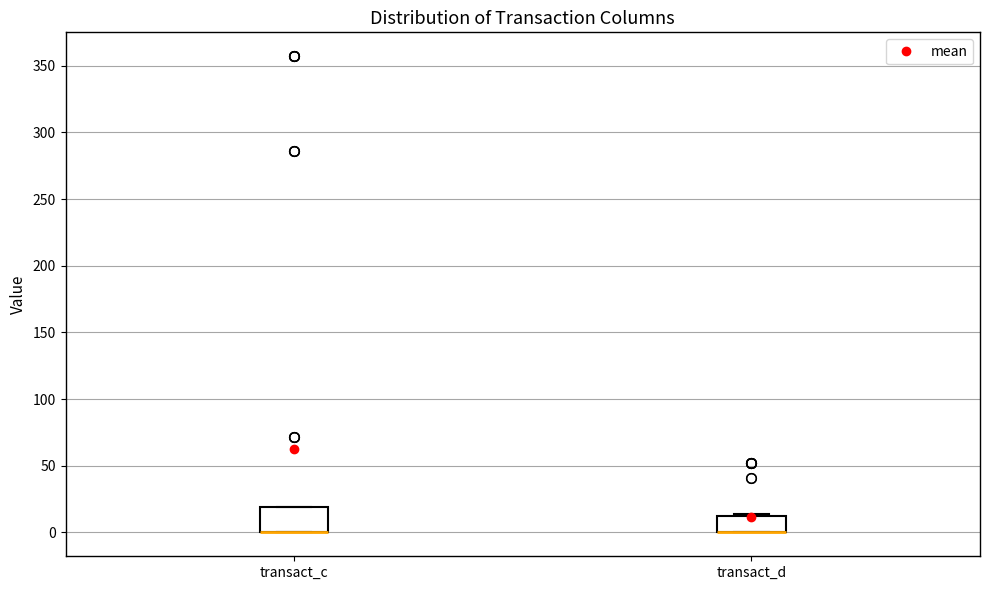

Reading left to right, transcribe this box plot: for each box, give where its median line is, the range the box spans, and where its two whiskers end, as read against the y-axis. The values are not printed on the chart, so give them approximately, as read against the axis.

transact_c: median 0 (drawn on the box's lower edge), box 0 to 20, whiskers 0 to 20
transact_d: median 0 (drawn on the box's lower edge), box 0 to 10, whiskers 0 to 15